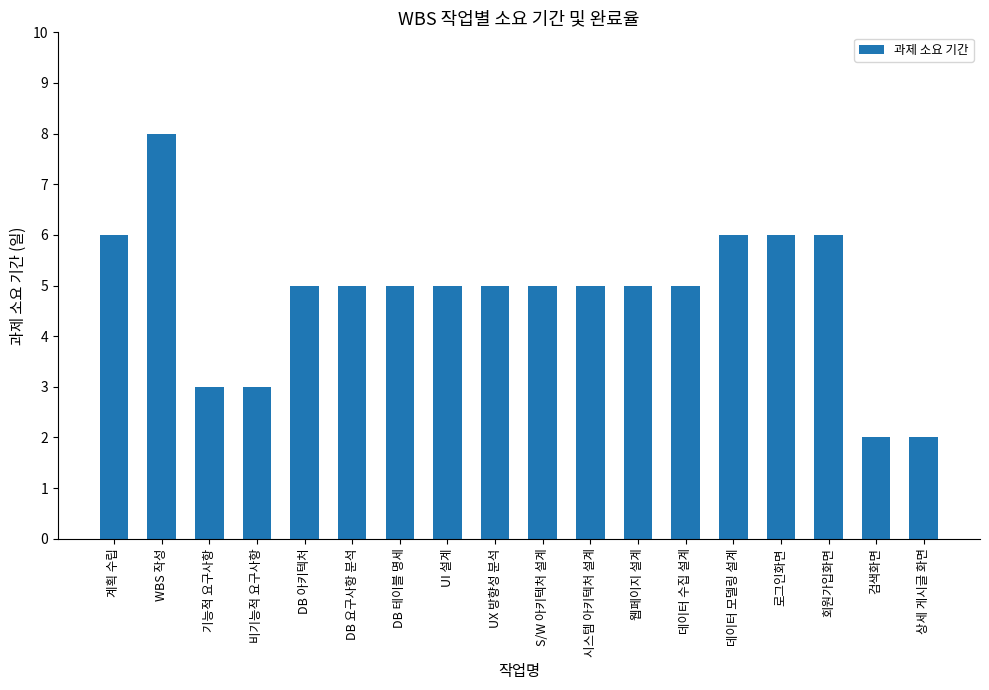

What is the difference between the maximum and second lowest values?

6